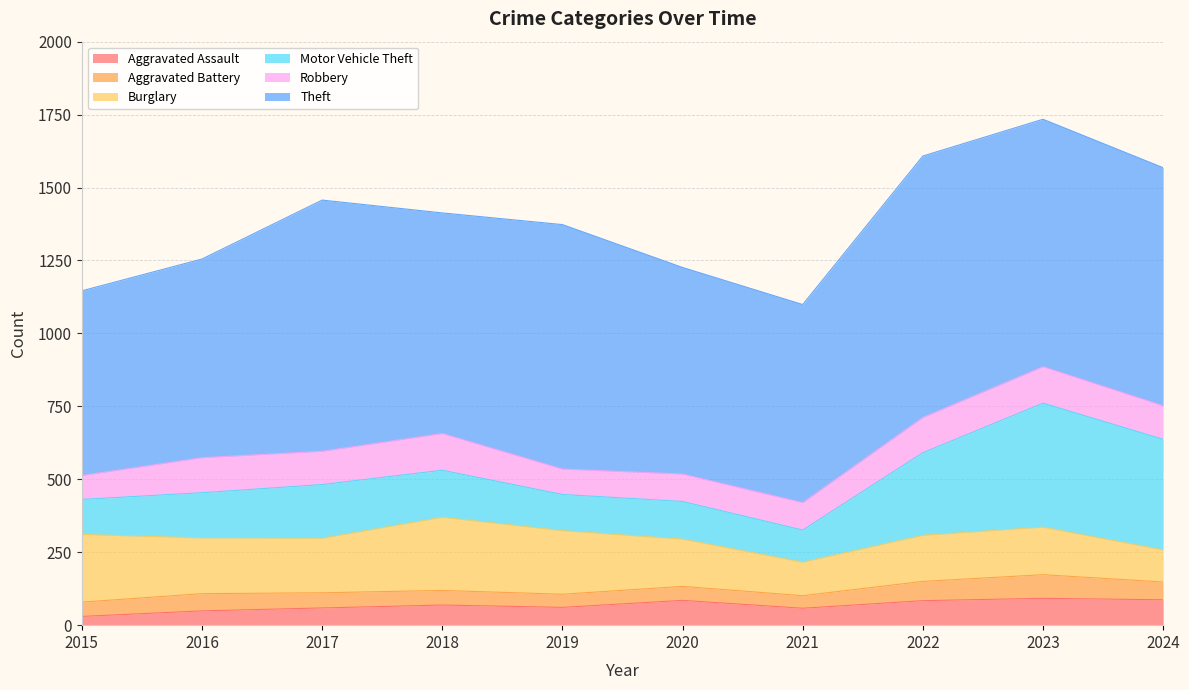

Reading left to right, what are all the values shown in this chart?

Aggravated Assault: 30	49	59	69	61	85	58	84	92	87
Aggravated Battery: 49	59	52	50	45	48	43	66	81	61
Burglary: 232	191	187	251	218	162	115	158	163	110
Motor Vehicle Theft: 120	155	184	161	124	129	110	283	425	379
Robbery: 82	120	114	126	87	94	94	121	125	115
Theft: 633	681	861	756	838	708	679	896	848	816